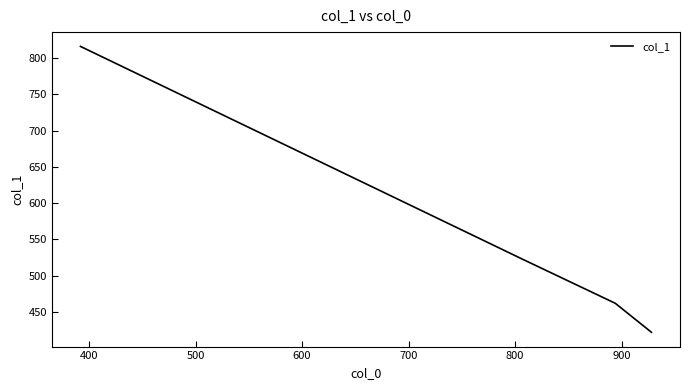

Reading left to right, list all the values displayed in this chart.

816	522	462	422